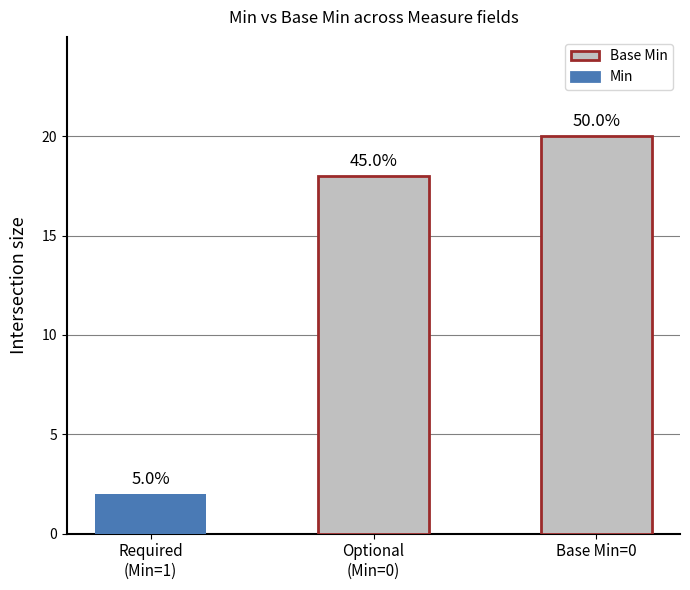

Reading left to right, list all the values displayed in this chart.

Required
(Min=1)=2	Optional
(Min=0)=18	Base Min=0=20